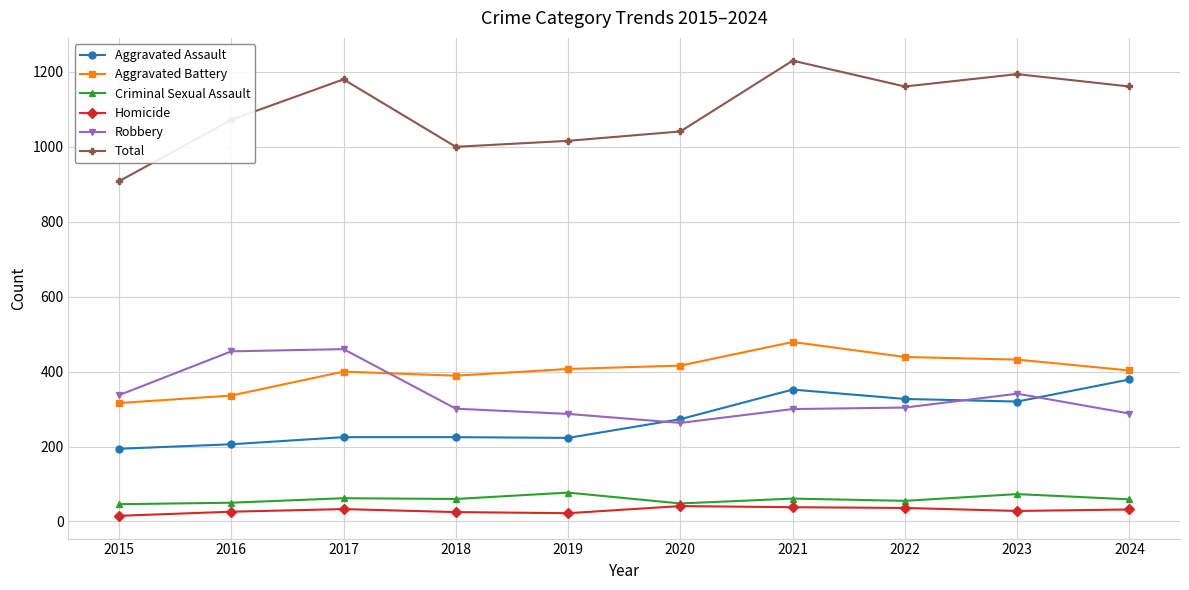

At which label does Total first exceed 1161?

2017